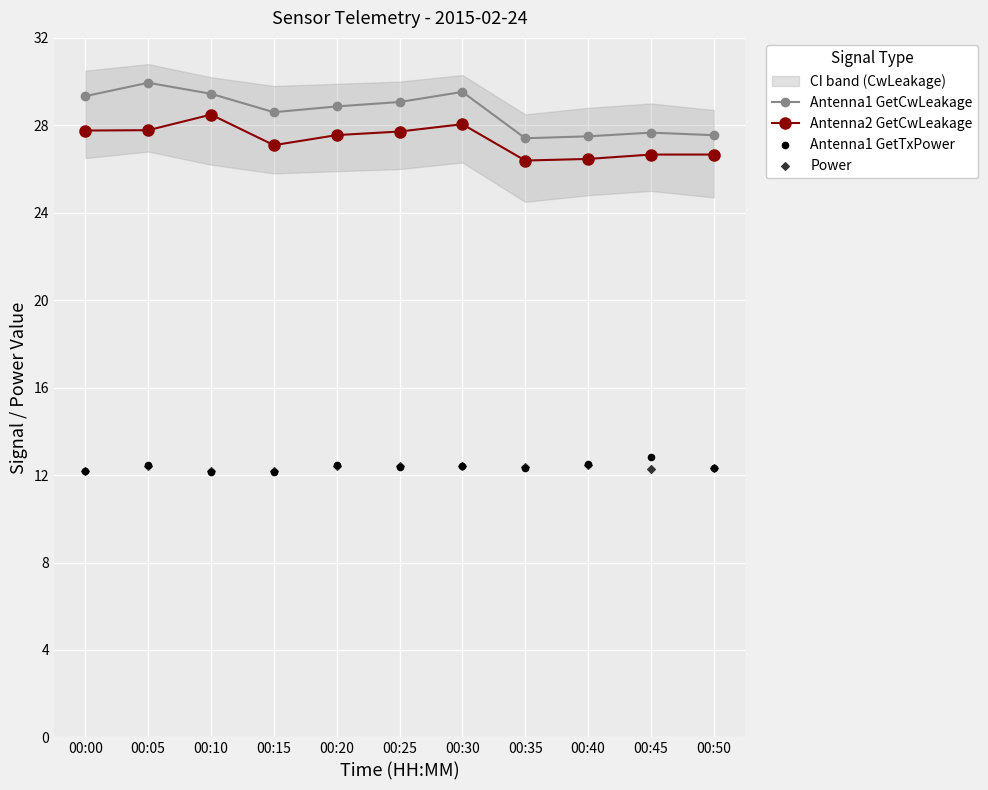

At which category is the sum across all series the highest?

00:05